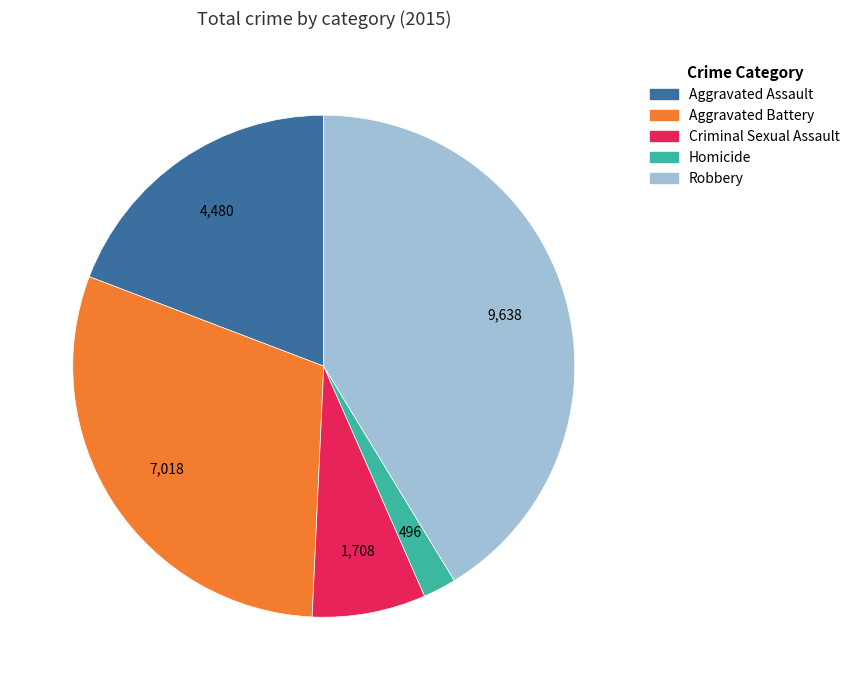

Rank the categories by value from lowest to highest.

Homicide, Criminal Sexual Assault, Aggravated Assault, Aggravated Battery, Robbery